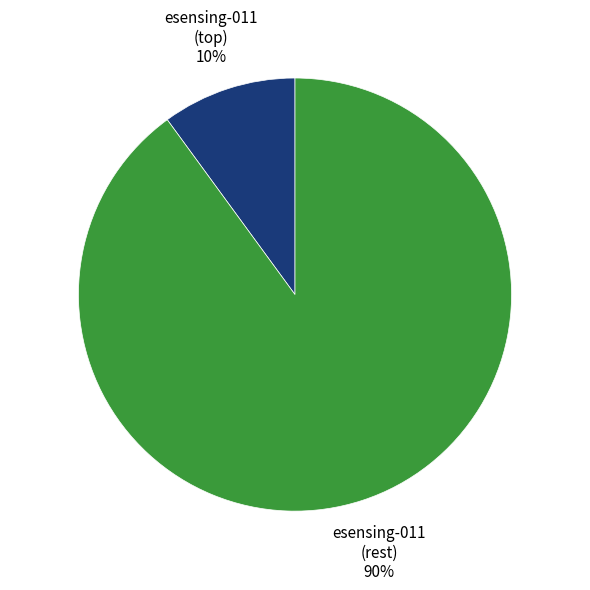

Does any single category account for the majority?

Yes